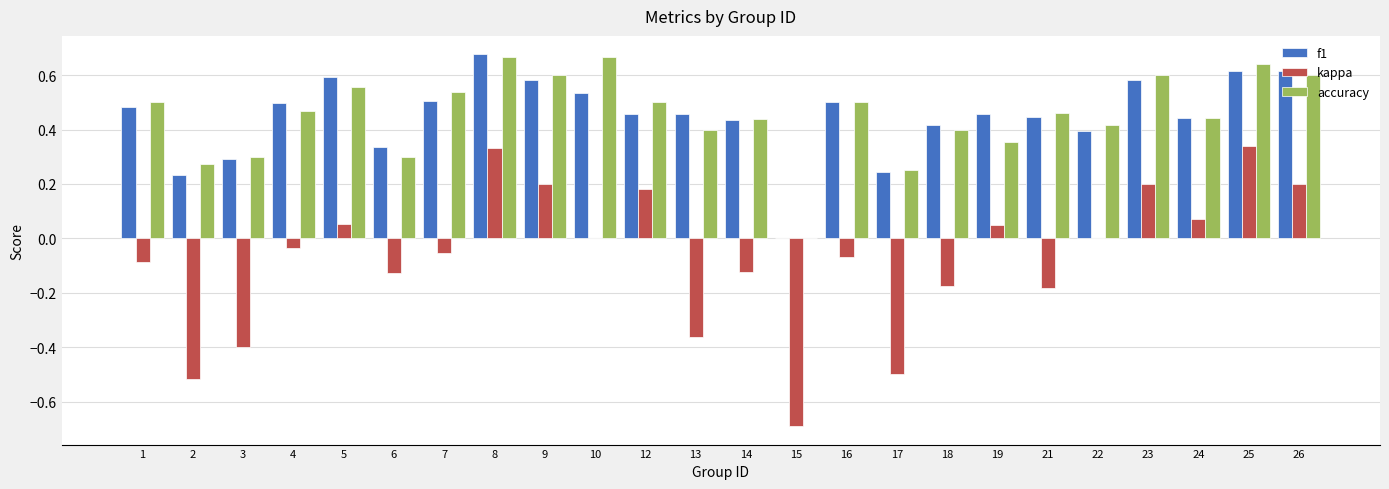

How many distinct data groups are displayed?

3